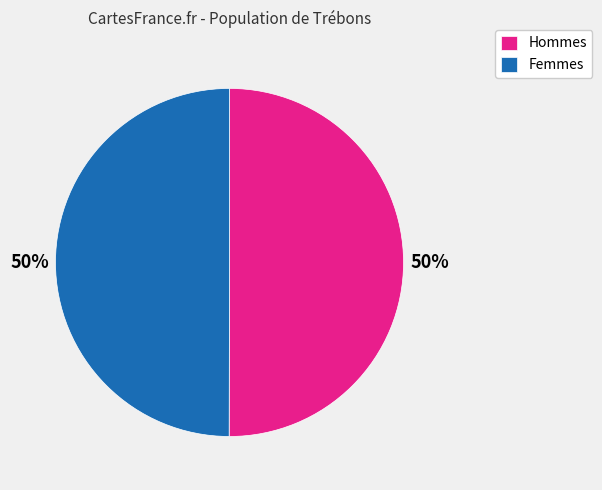

Combined, do Femmes and Hommes account for over 50%?

Yes